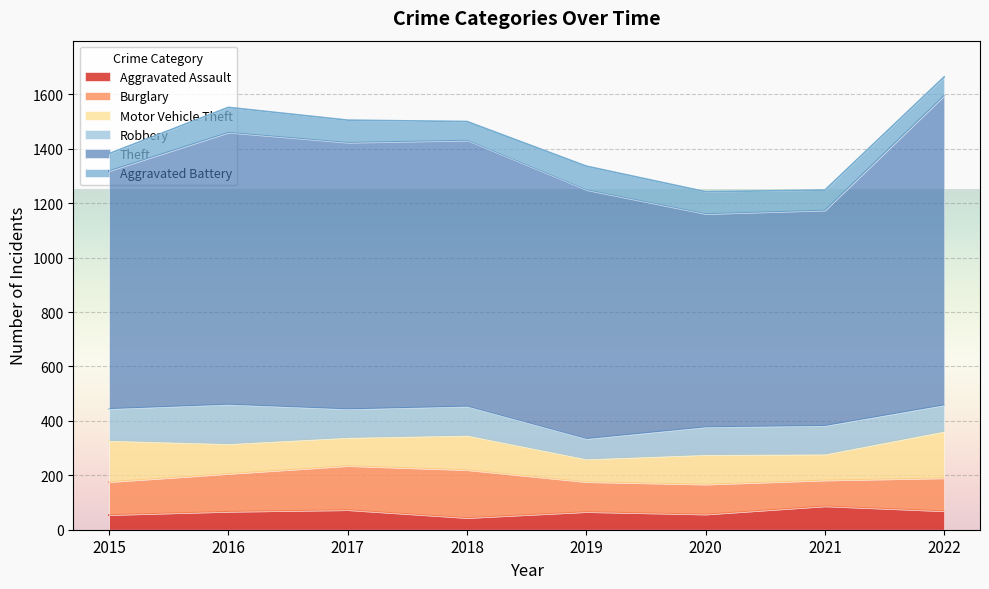

What is the spread (max minus min) of values at 2019?

849